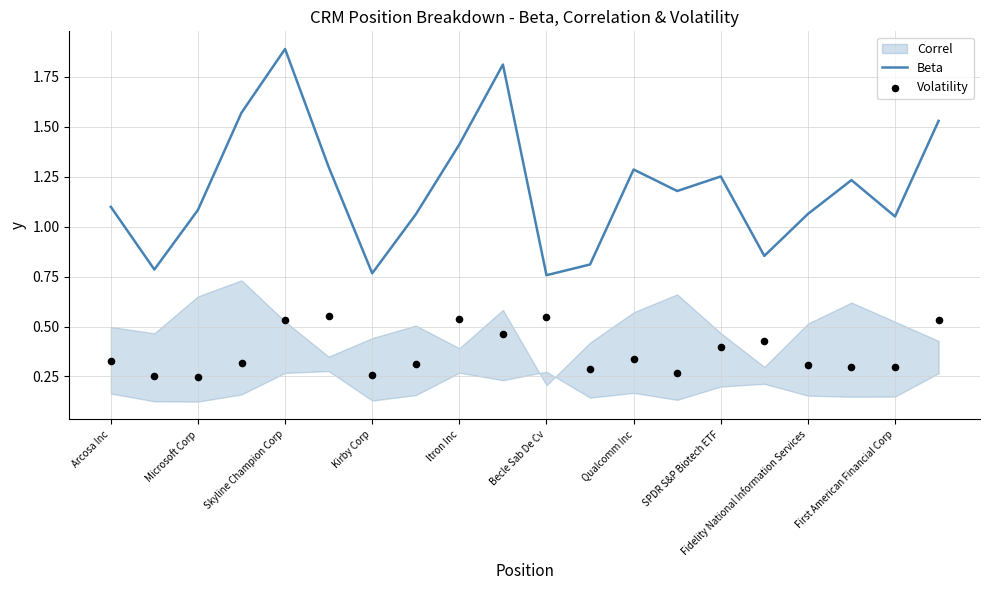

At how many categories does at least one series exceed 1?

15